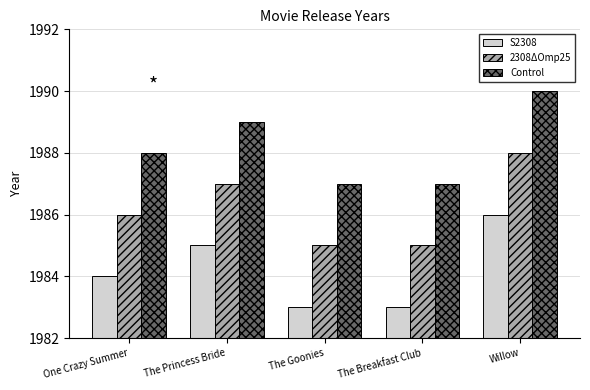

How many groups of bars are there?

5